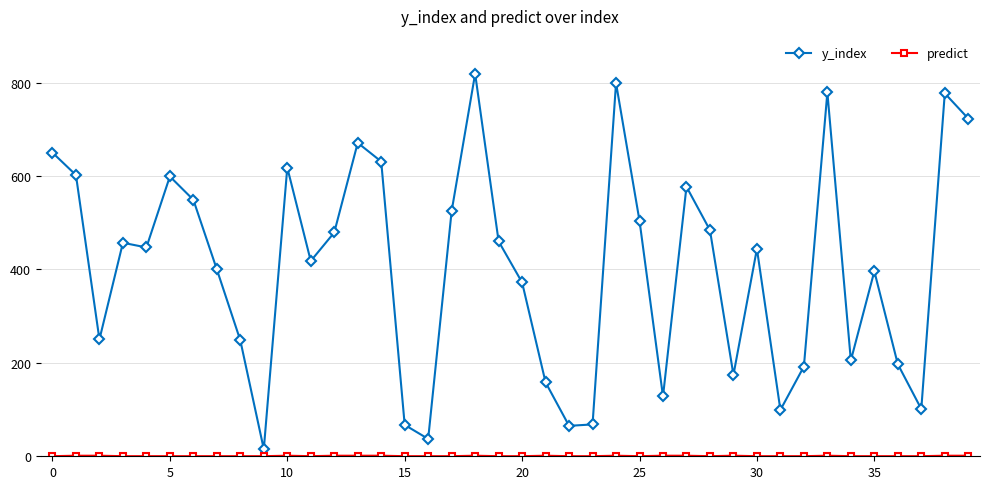

What is the average value of the y_index series?

405